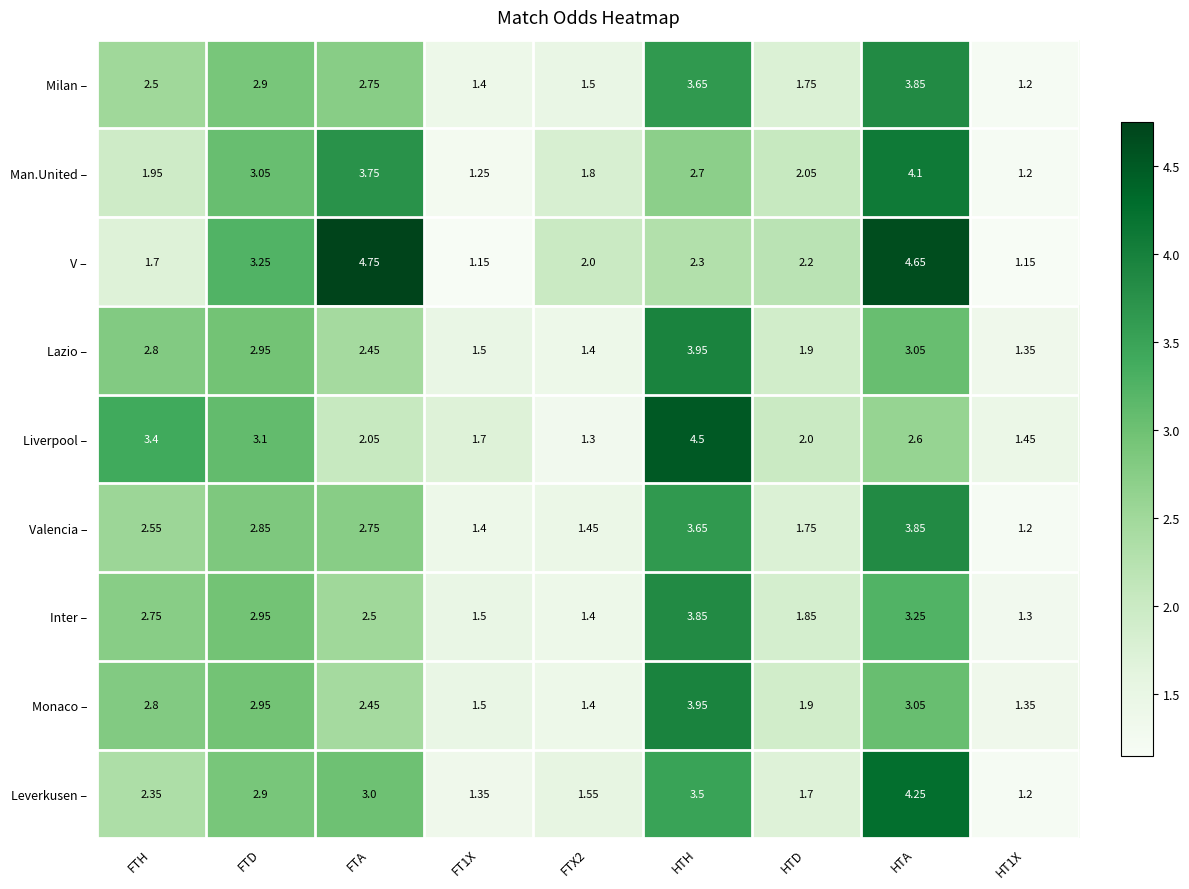

At which label does Inter – first exceed 2?

FTH